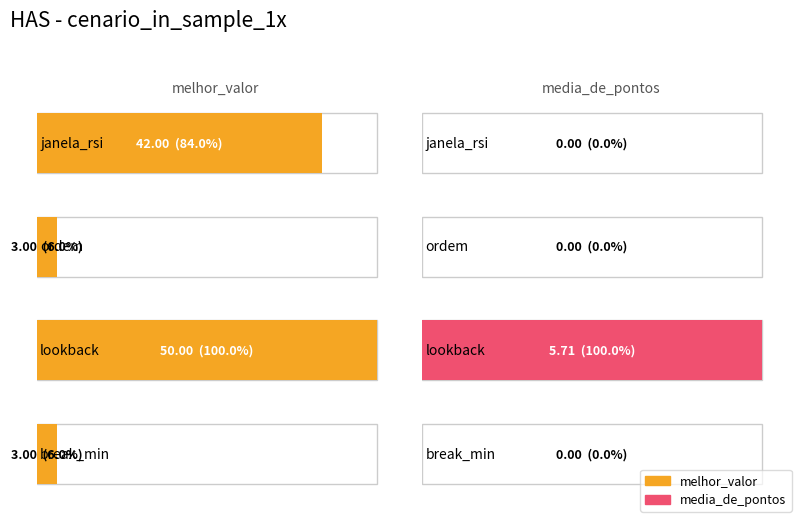

What is the average value of the melhor_valor series?

24.5